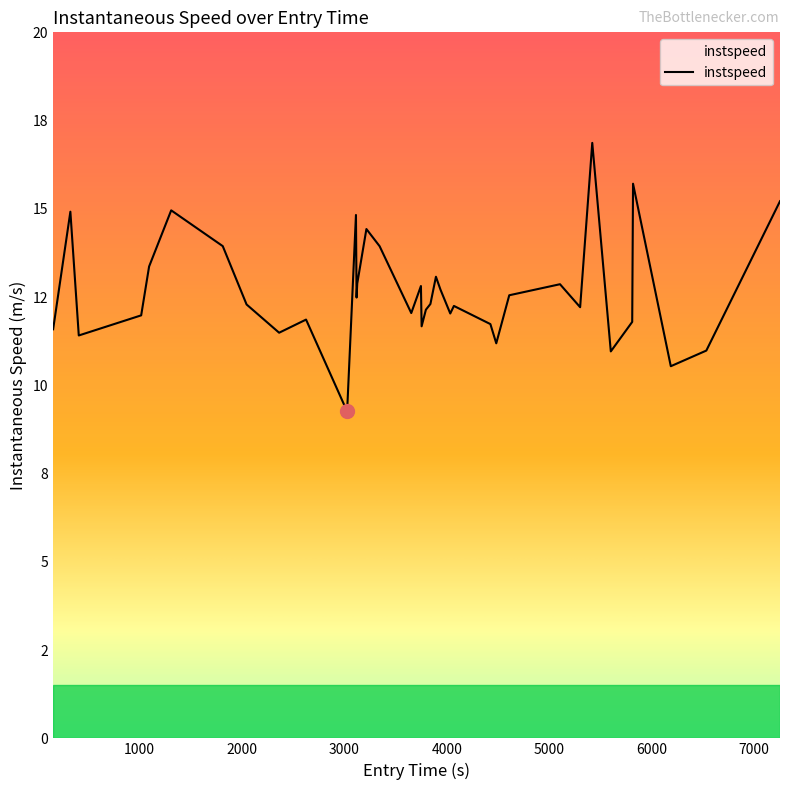

What is the greatest value displayed?

16.9